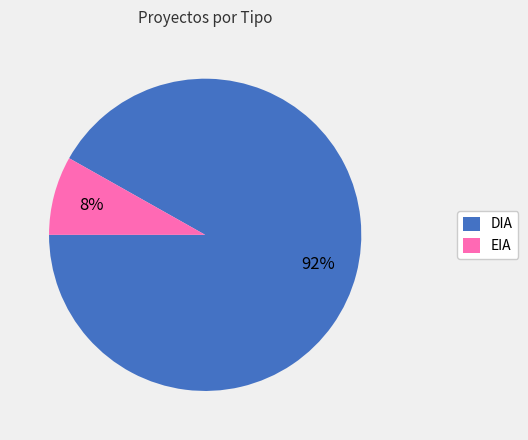

Is EIA the majority of the pie?

No